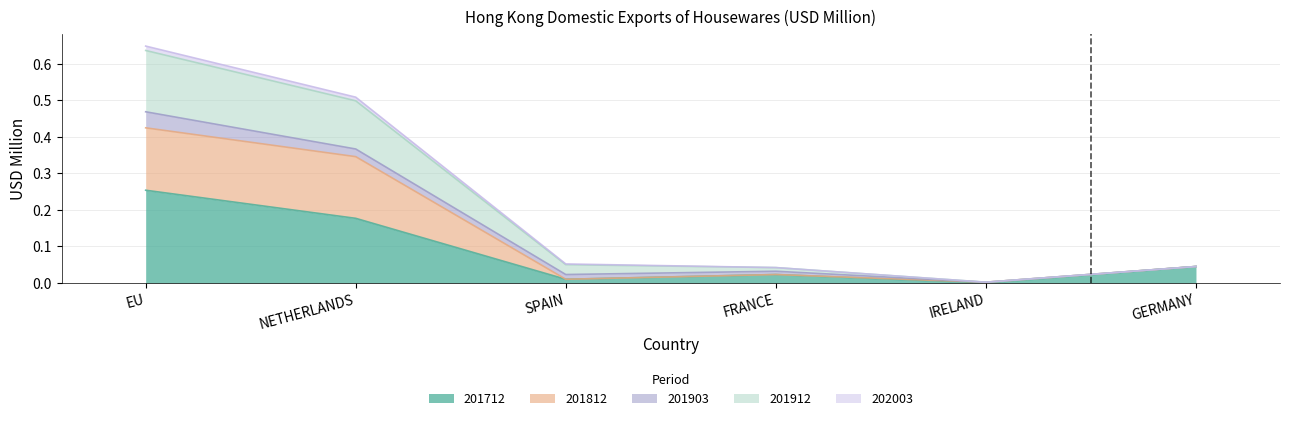

Is it true that 201812 equals 0.0 at GERMANY?

False